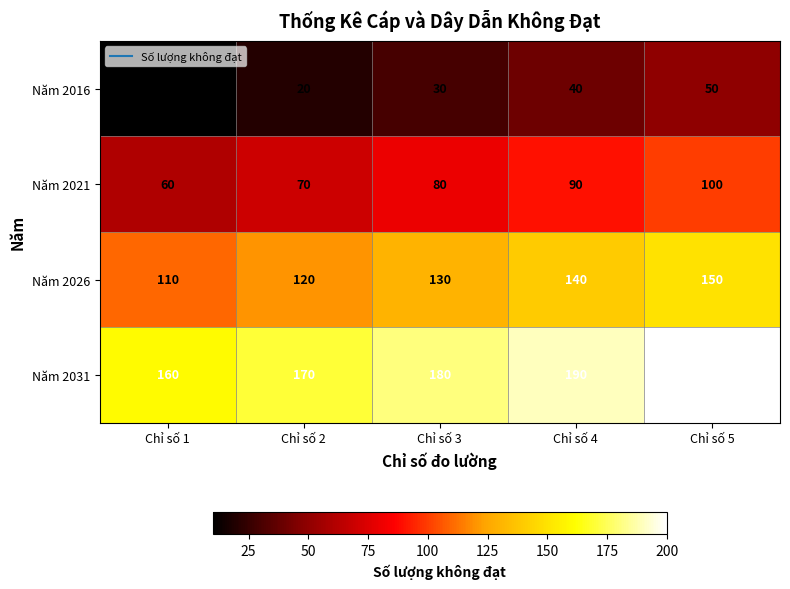

How many categories are shown in the chart?

5